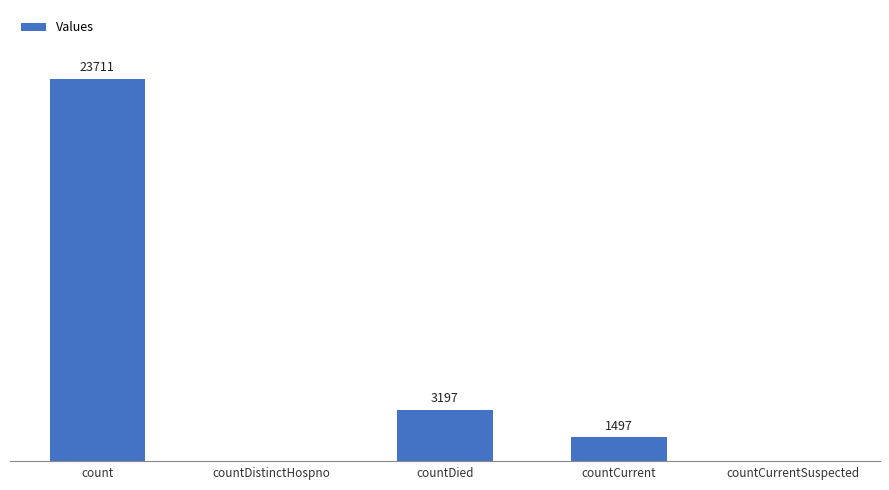

At which label is the value closest to 11855?

countDied